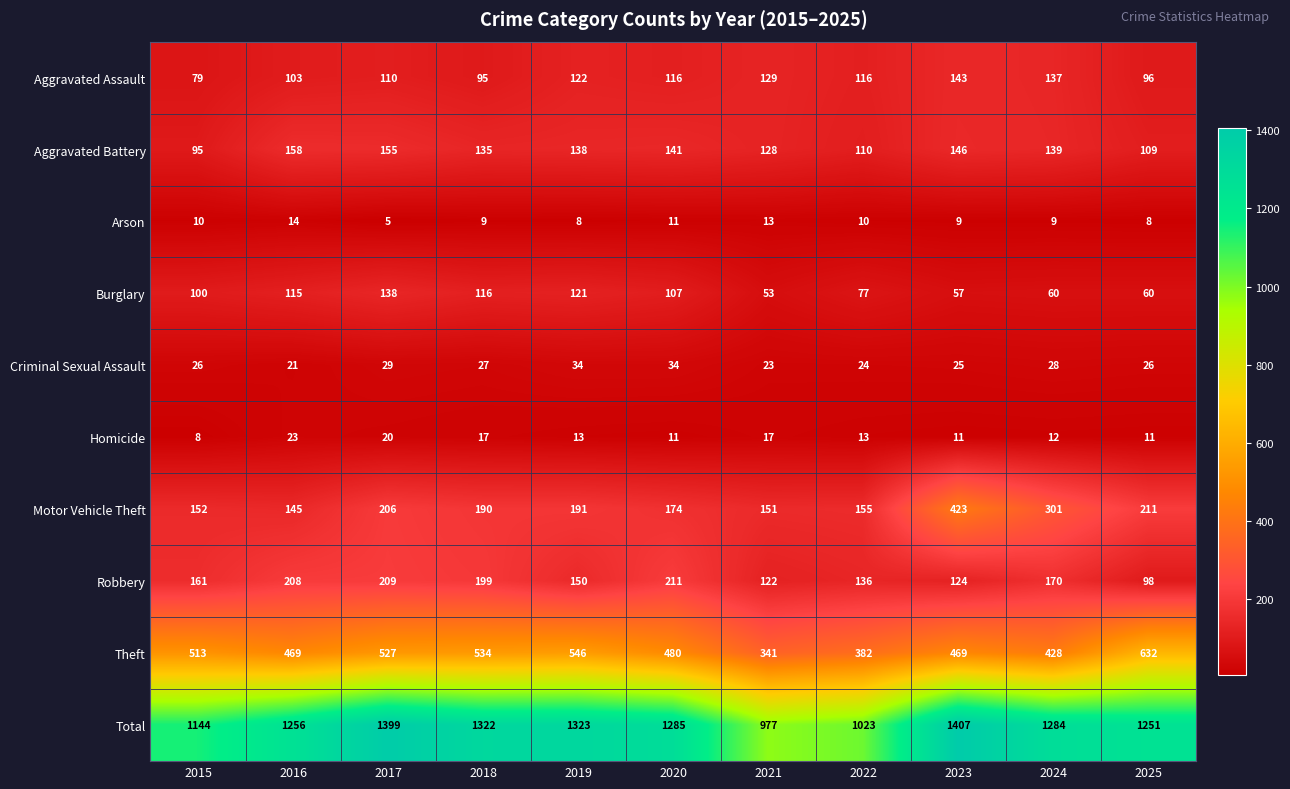

Count the number of categories in the chart.

11